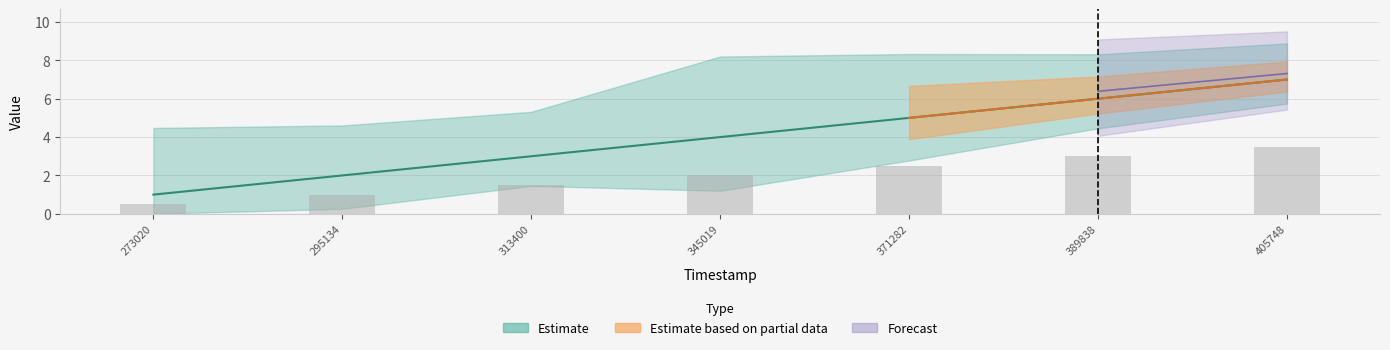

Is it true that the value at 405748 is 11?

False